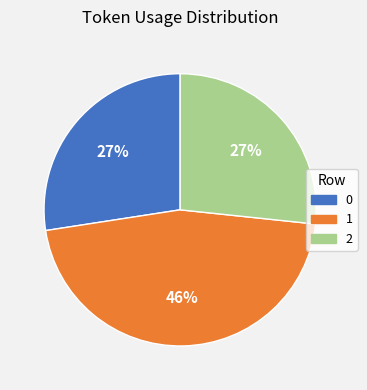

What is the ratio of the value at 2 to the value at 1?

0.6